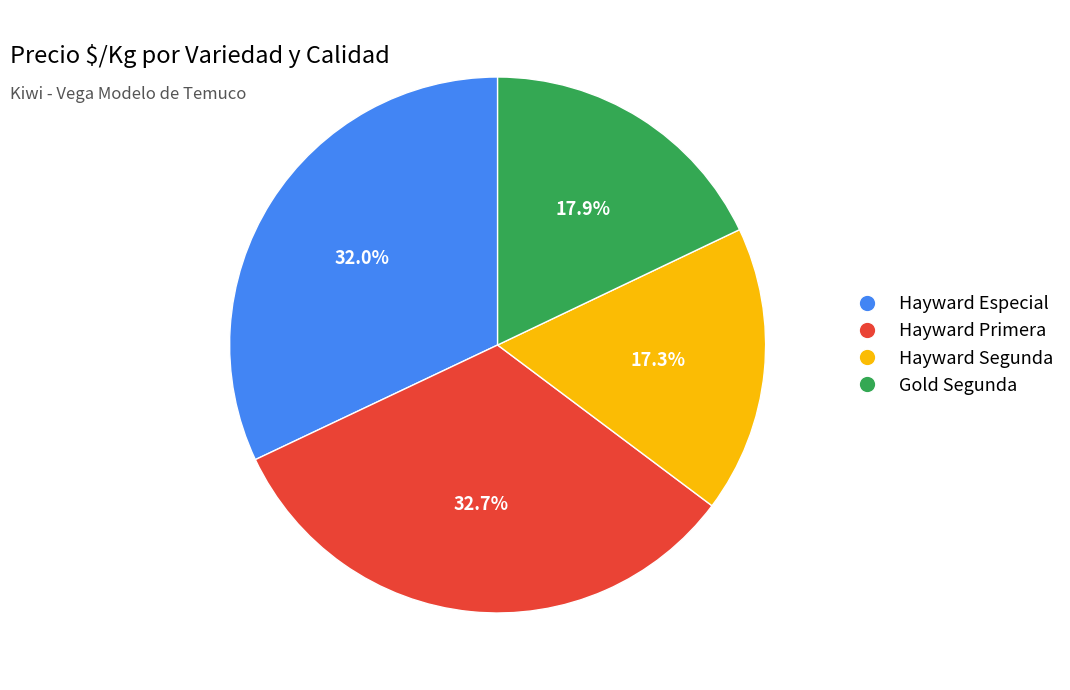

Is there any slice that represents more than half of the pie?

No